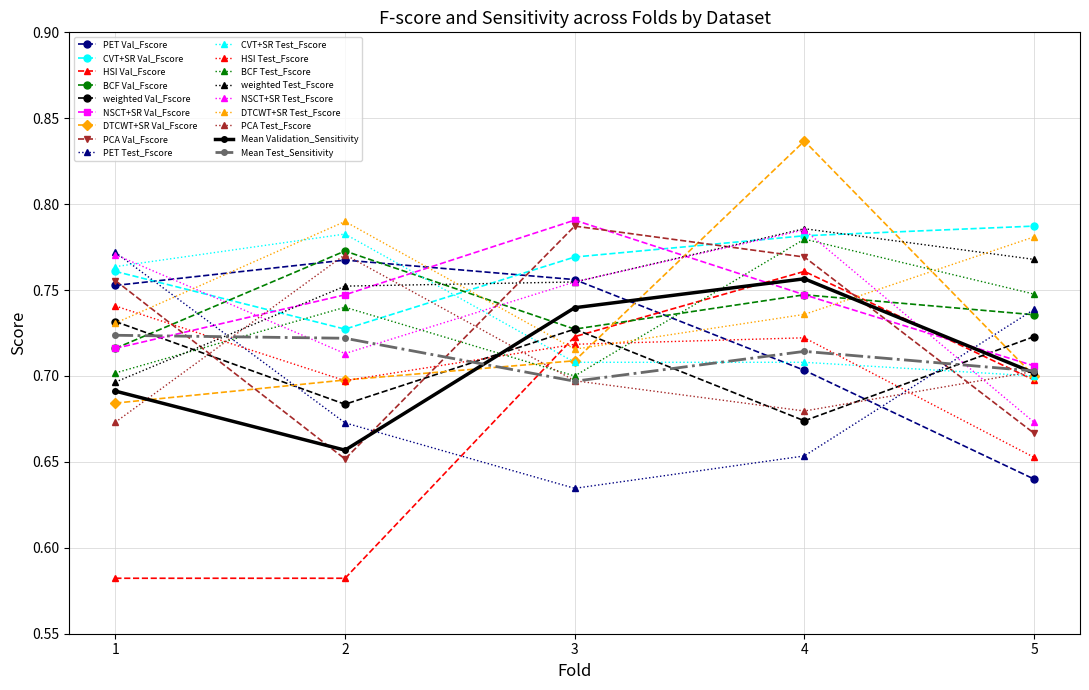

Which series has the largest range (max minus min)?

HSI Val_Fscore